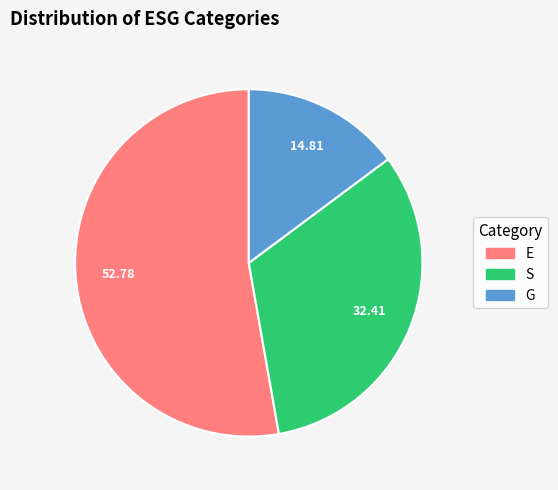

Rank the categories by value from lowest to highest.

G, S, E